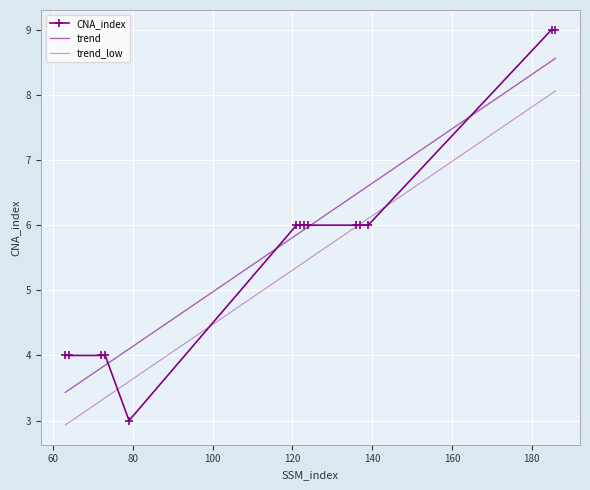

What is the value of the trend_low point at the 2nd from the left?

3.0